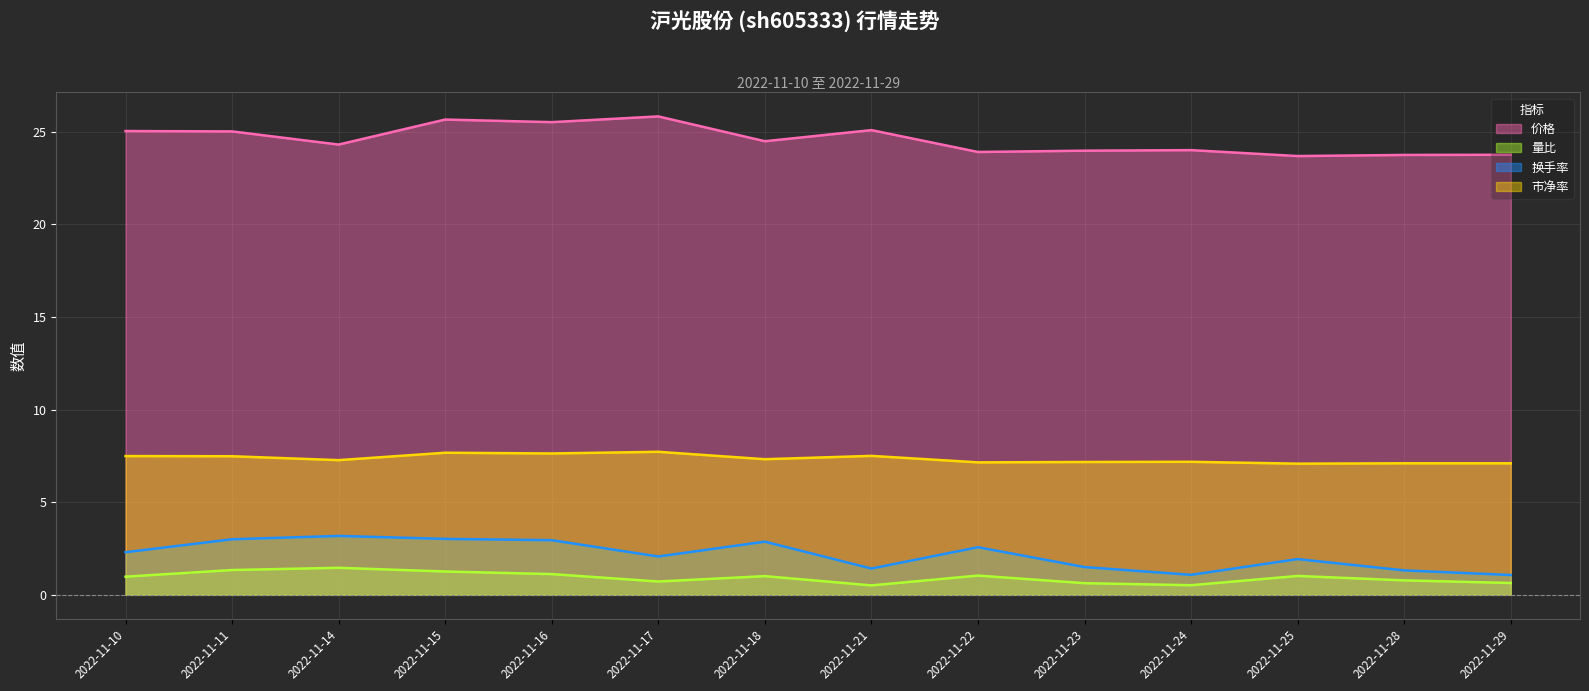

Which label corresponds to the smallest value in the chart?

2022-11-21